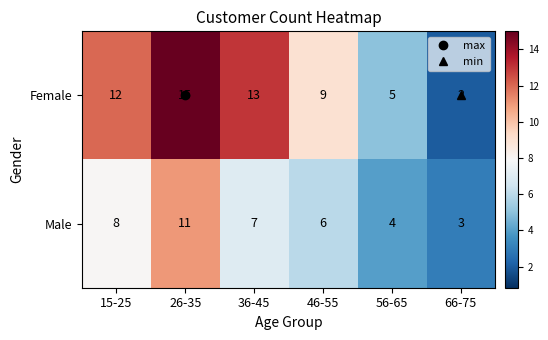

Count the number of categories in the chart.

6